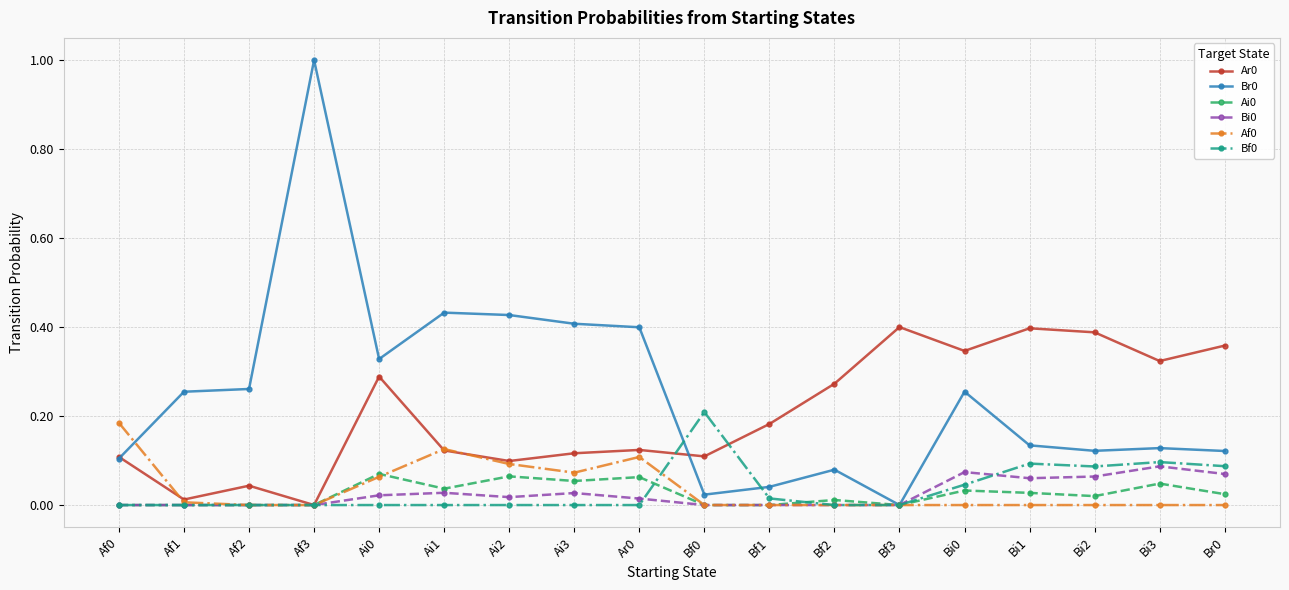

At which category does the chart reach its peak across all series?

Af3